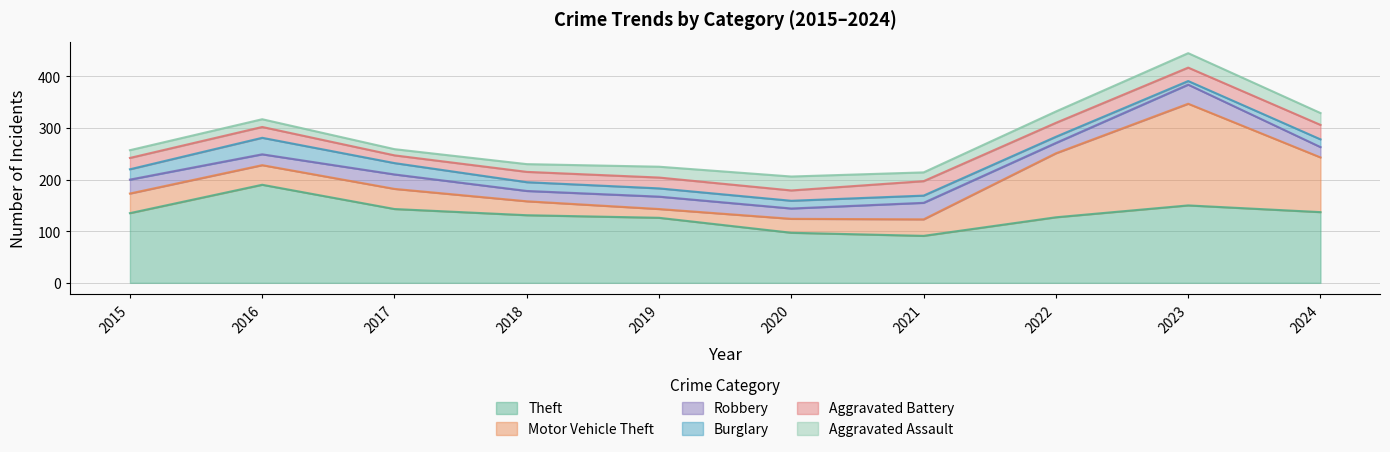

True or false: Burglary has a value of 11 at 2023.

False